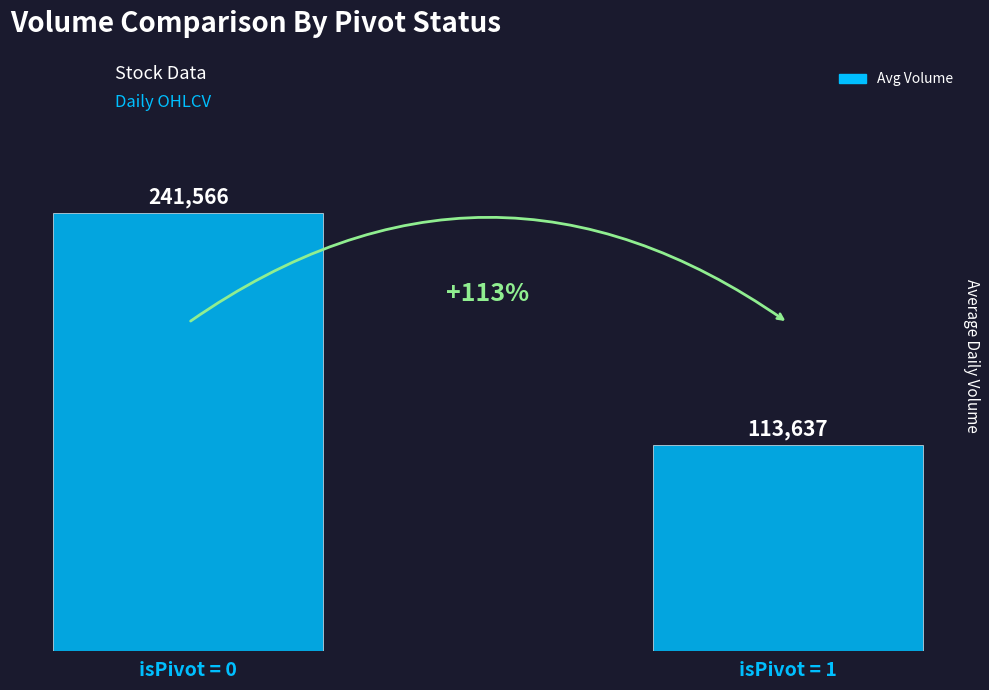

Rank the categories by value from lowest to highest.

isPivot = 1, isPivot = 0